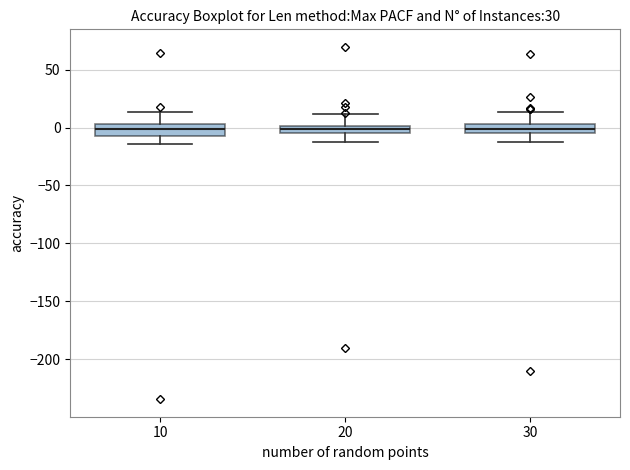

Where is the upper edge of the box at x = 10 on the y-axis? The values are not printed on the chart, so give them approximately, as read against the axis.

5